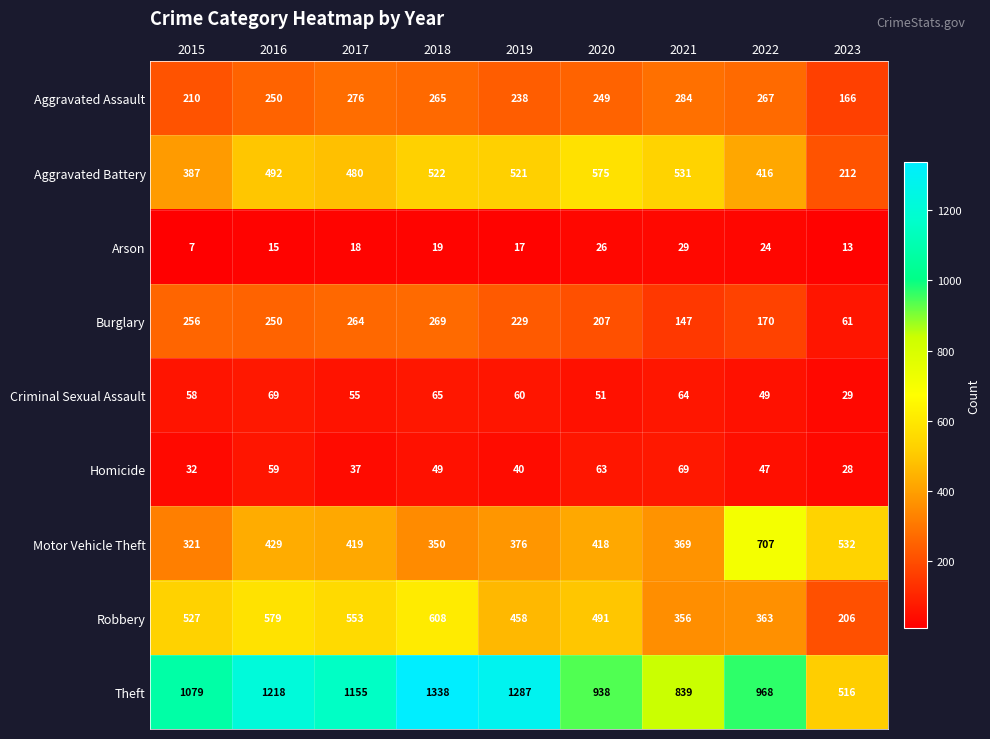

What is the maximum value for Criminal Sexual Assault?

69